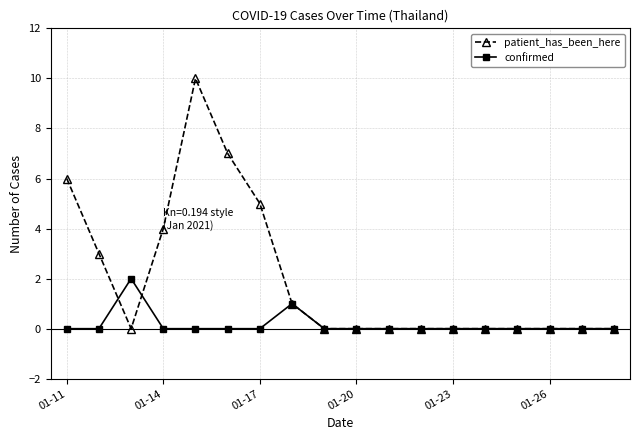

Which series has the largest range (max minus min)?

patient_has_been_here